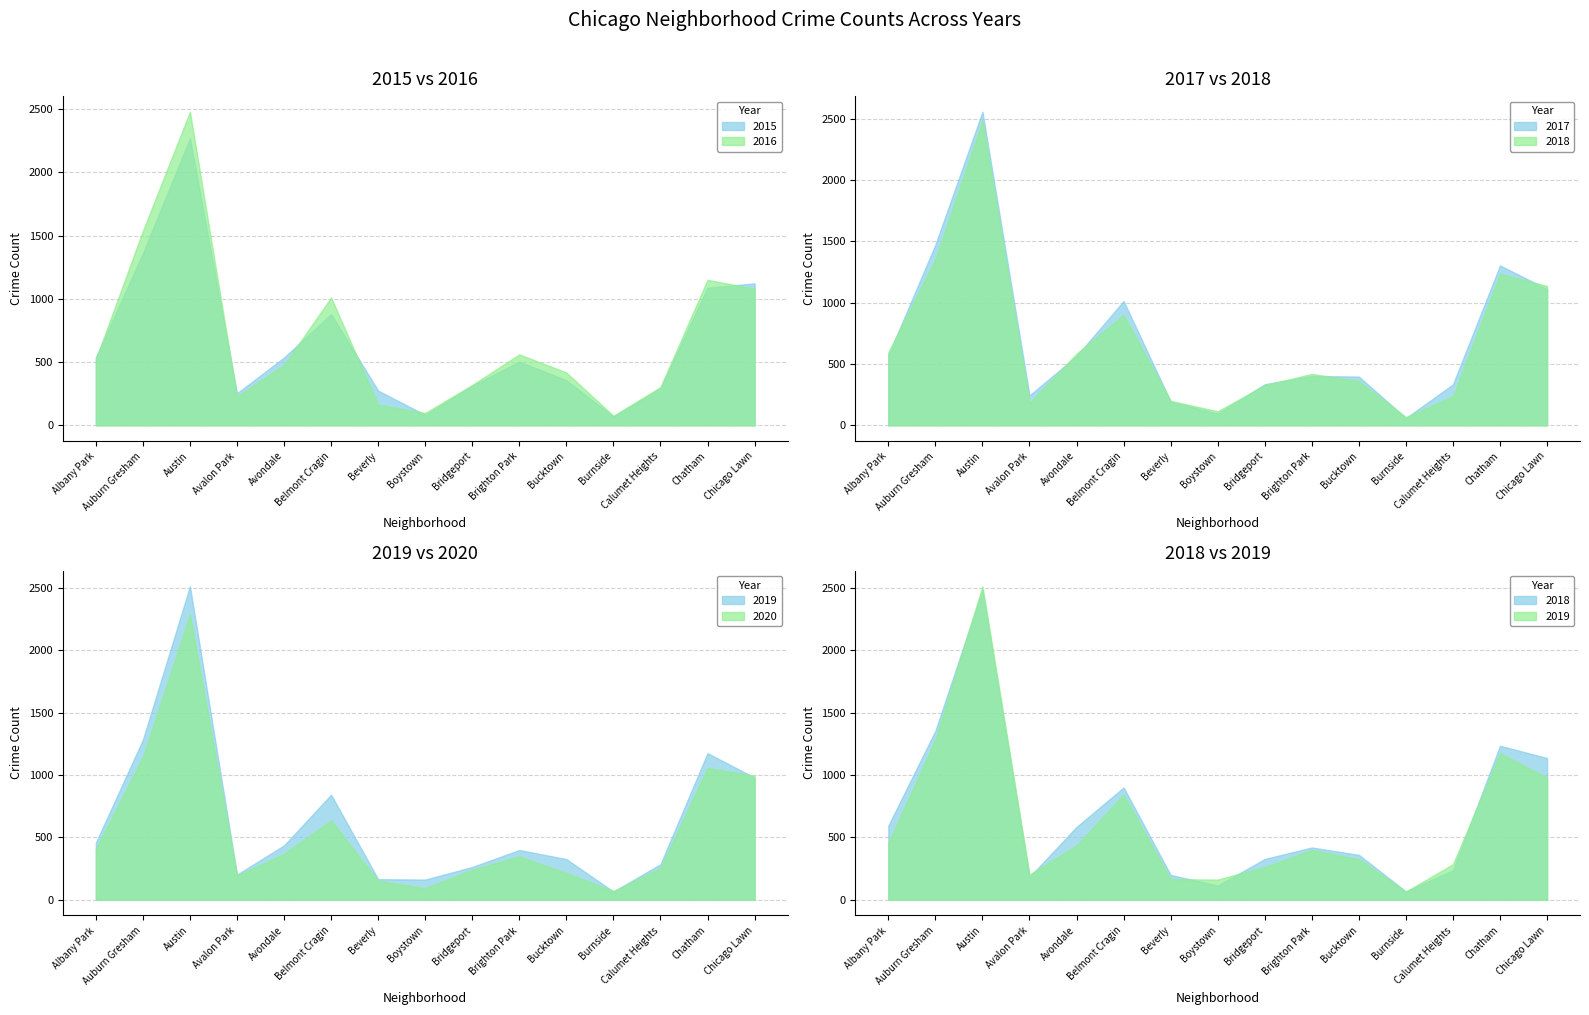

What is the label of the 9th point from the left?

Bridgeport